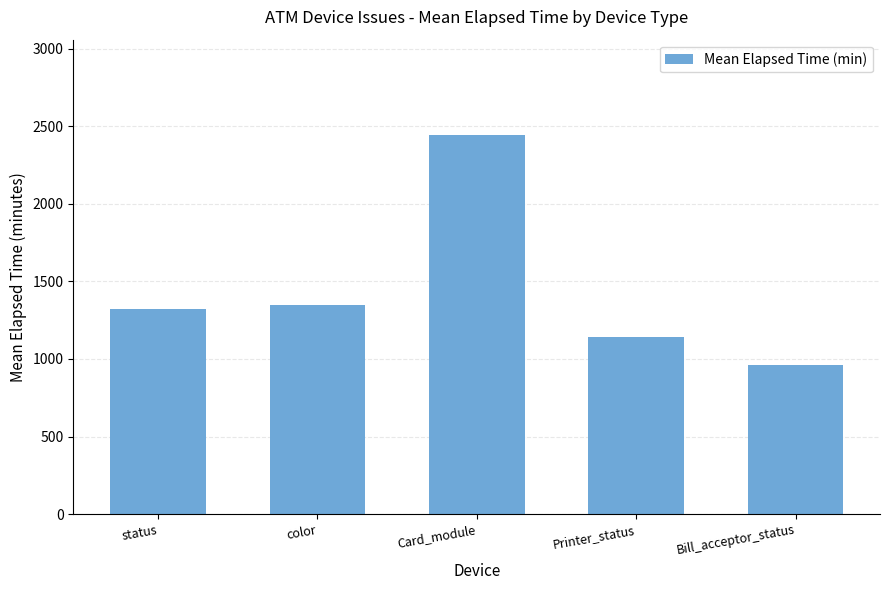

How many values are below 1322?

2